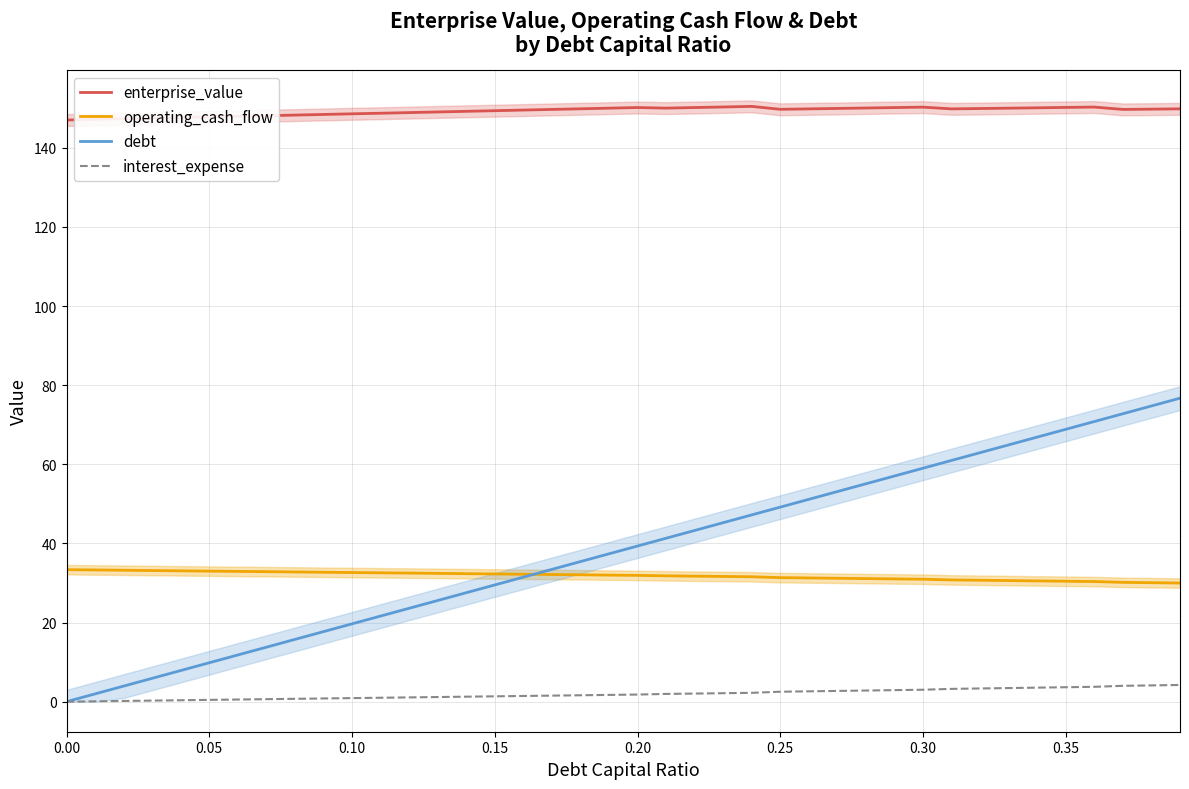

What is the value of the interest_expense point at the 13th from the left?

1.1